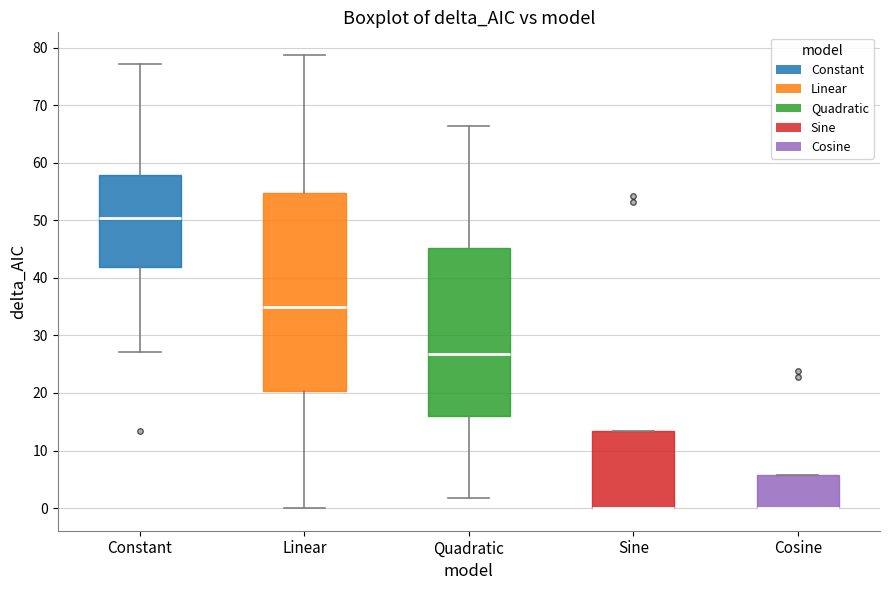

Where is the upper edge of the box for Sine on the y-axis? The values are not printed on the chart, so give them approximately, as read against the axis.

13